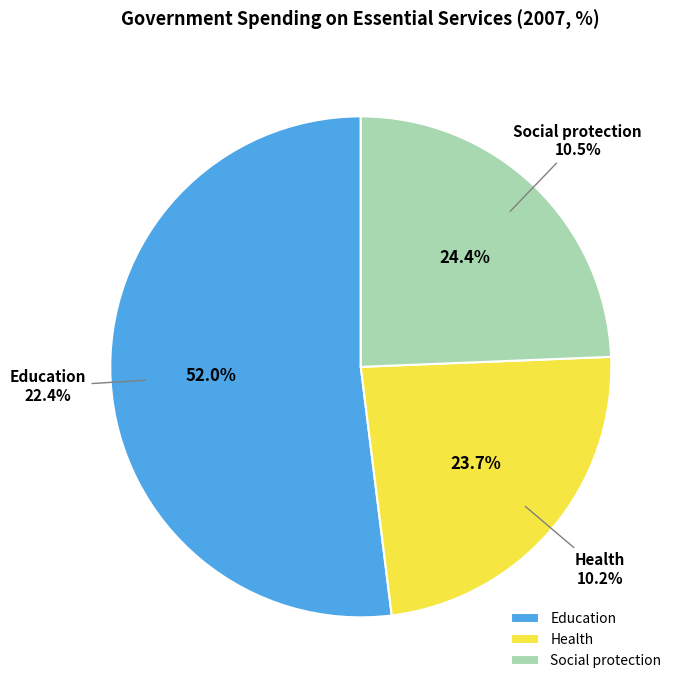

What is the ratio of the value at Education to the value at Health?

2.2